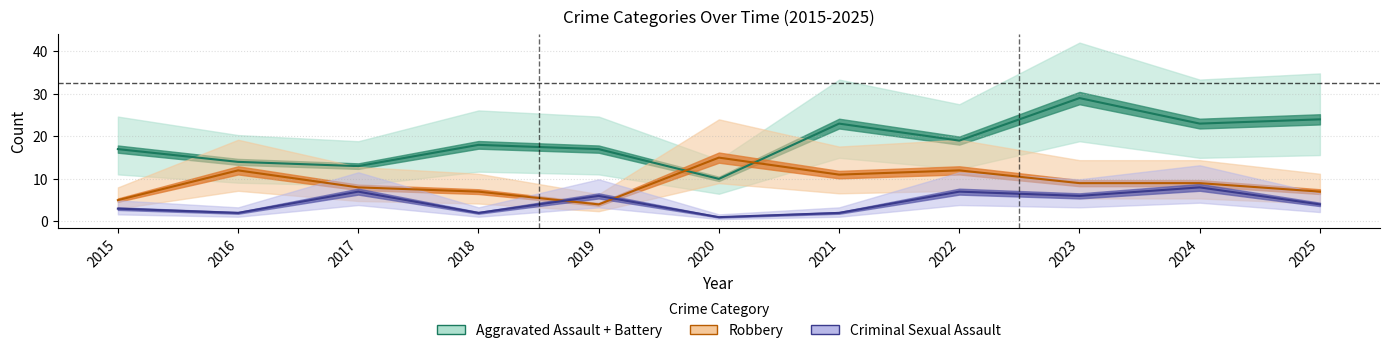

Rank the series by their maximum value, from lowest to highest.

Criminal Sexual Assault, Robbery, Aggravated Assault + Battery